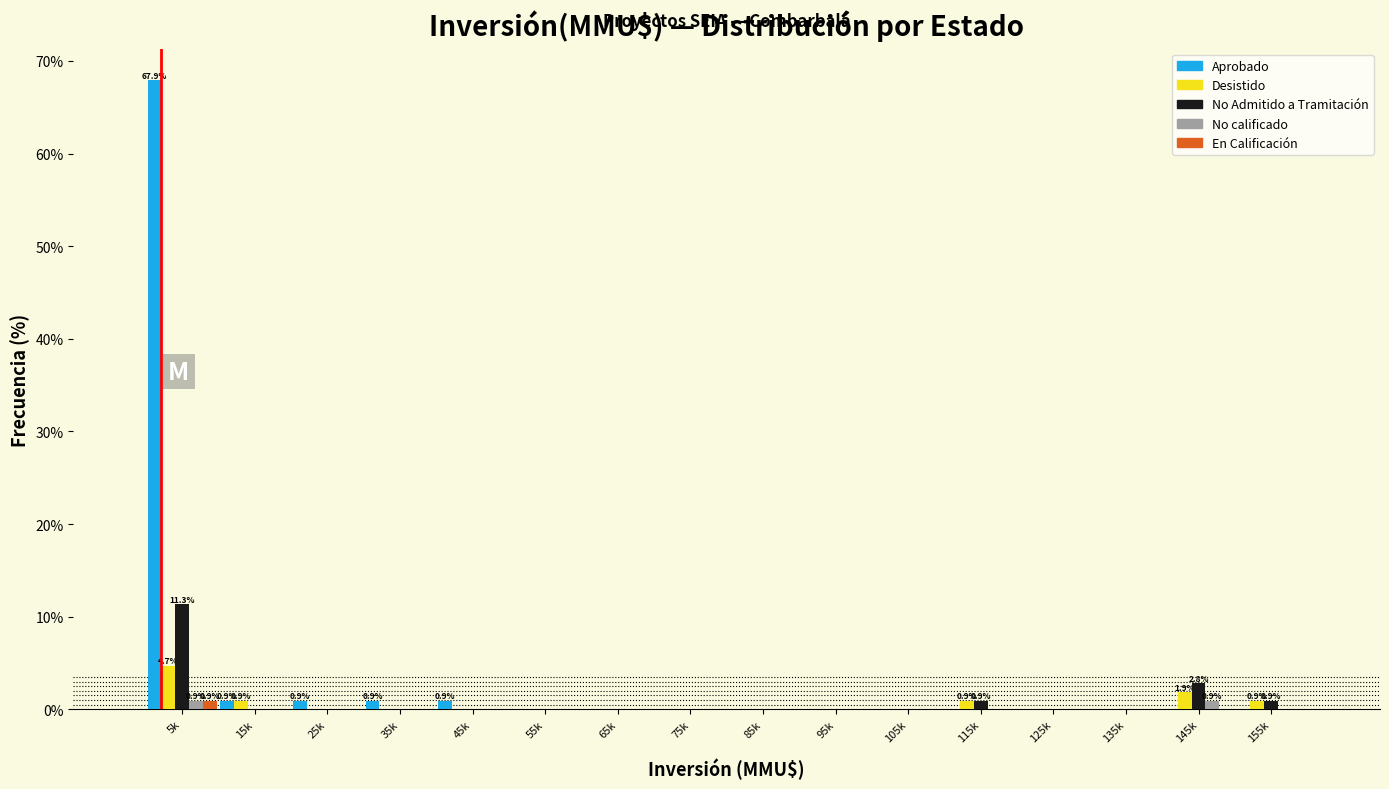

What is the highest value of the No Admitido a Tramitación series?

11.3